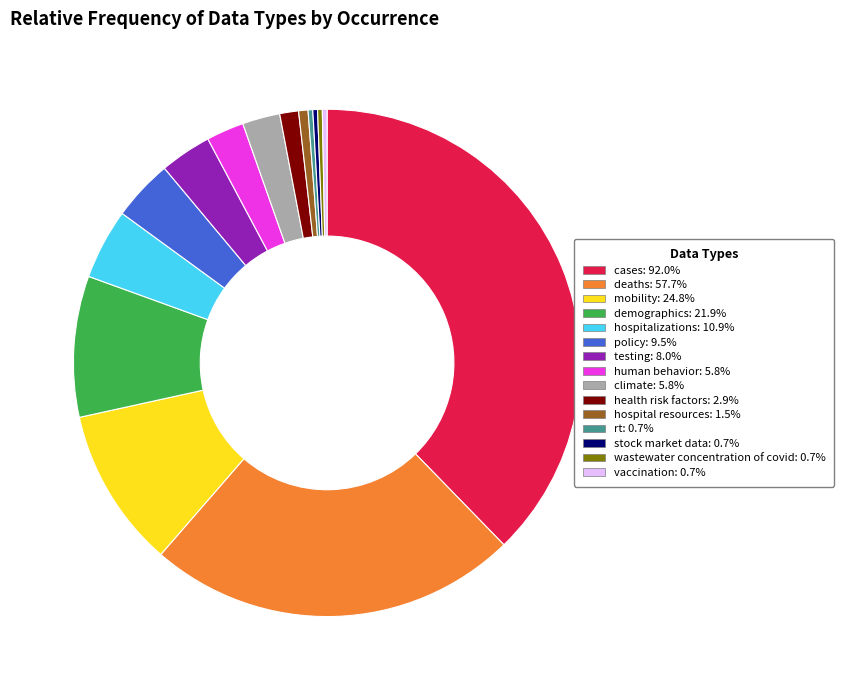

Does deaths represent more than half of the total?

No